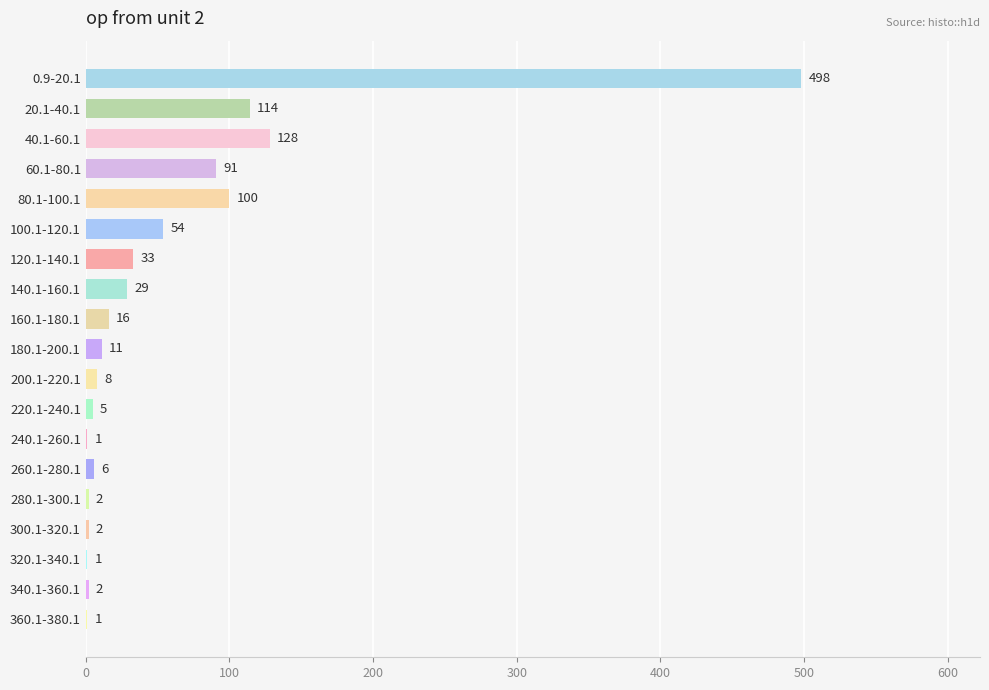

What value does the data have at 20.1-40.1, to the nearest 10?

110